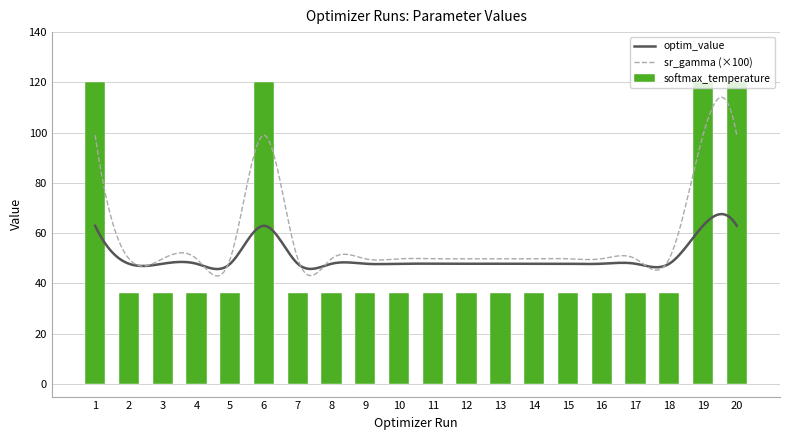

What is the sum of all optim_value values?

1017.4